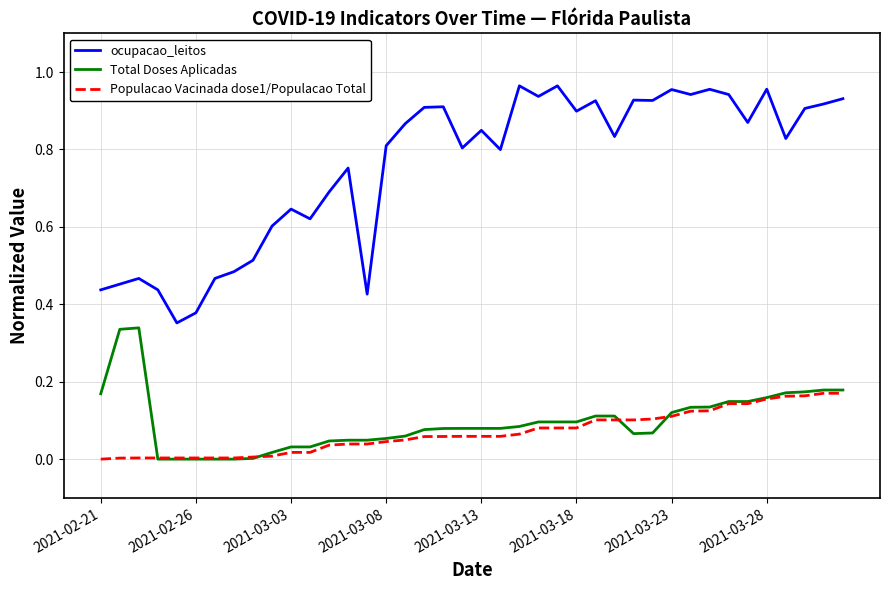

Which series has the largest total across all categories?

ocupacao_leitos